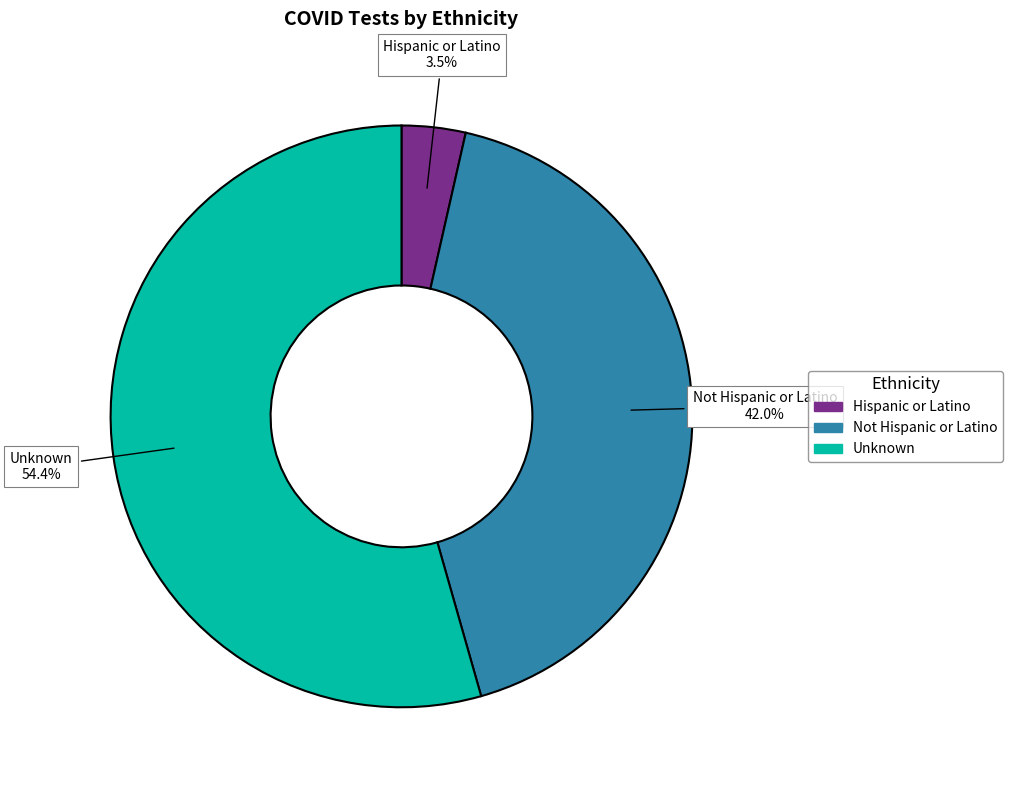

To the nearest percent, what is the average slice percentage?

33%